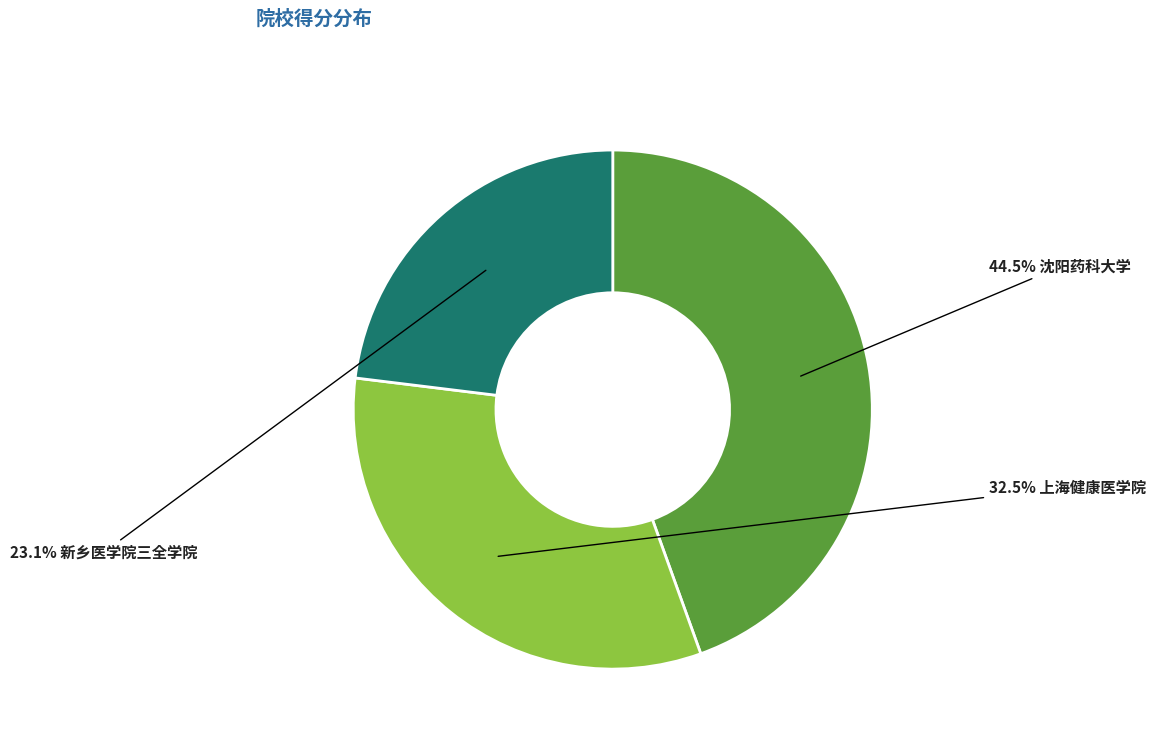

Does any single category account for the majority?

No